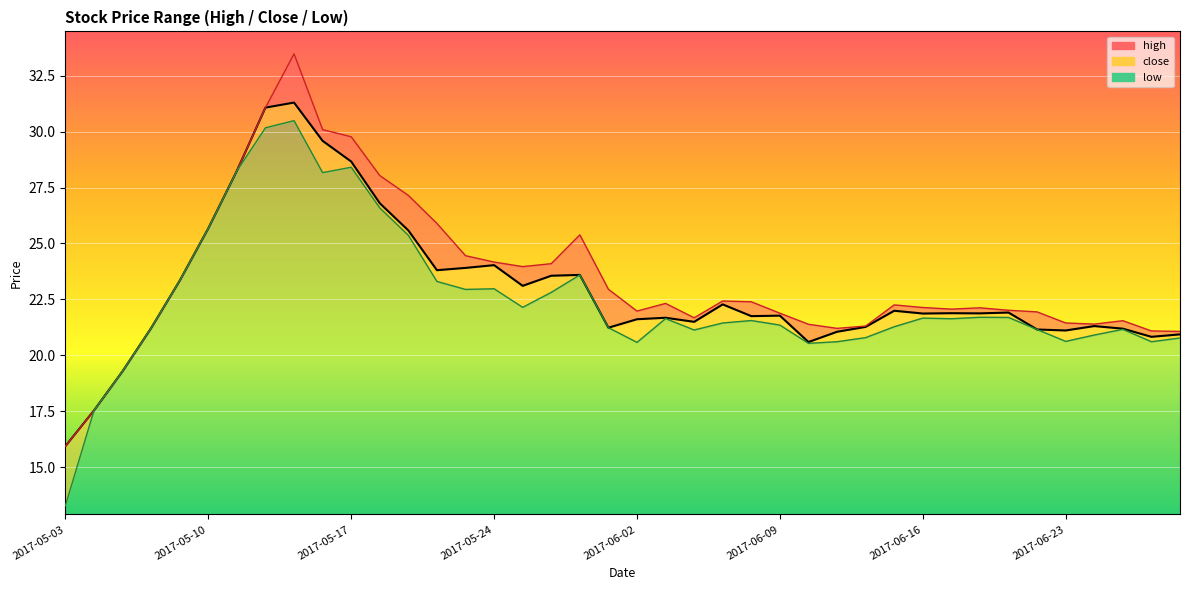

At 2017-05-05, list the series in order from smallest to largest.

high, close, low